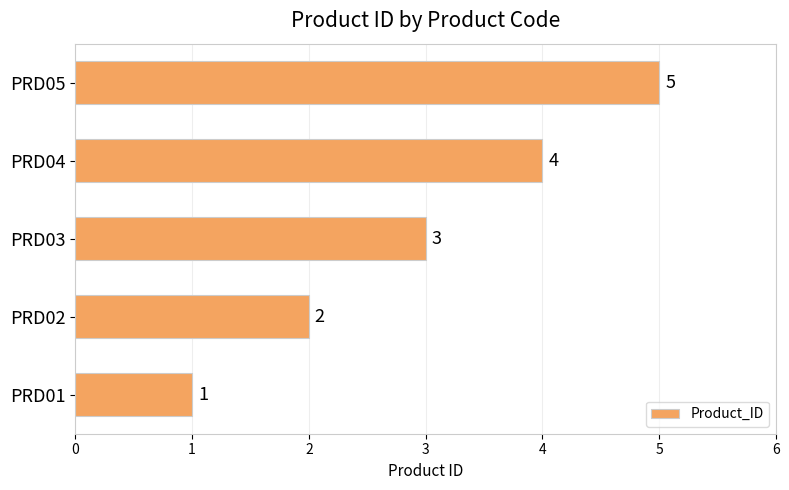

How many values are between 2 and 4?

3